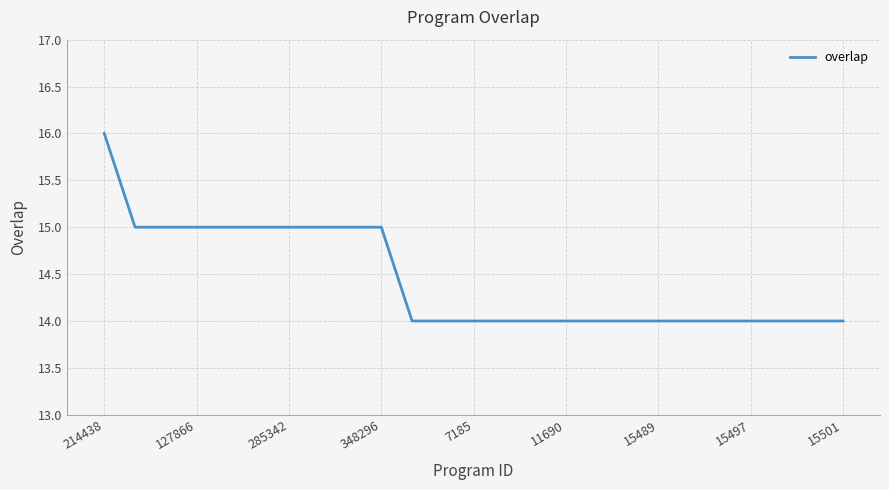

How many distinct data groups are displayed?

1